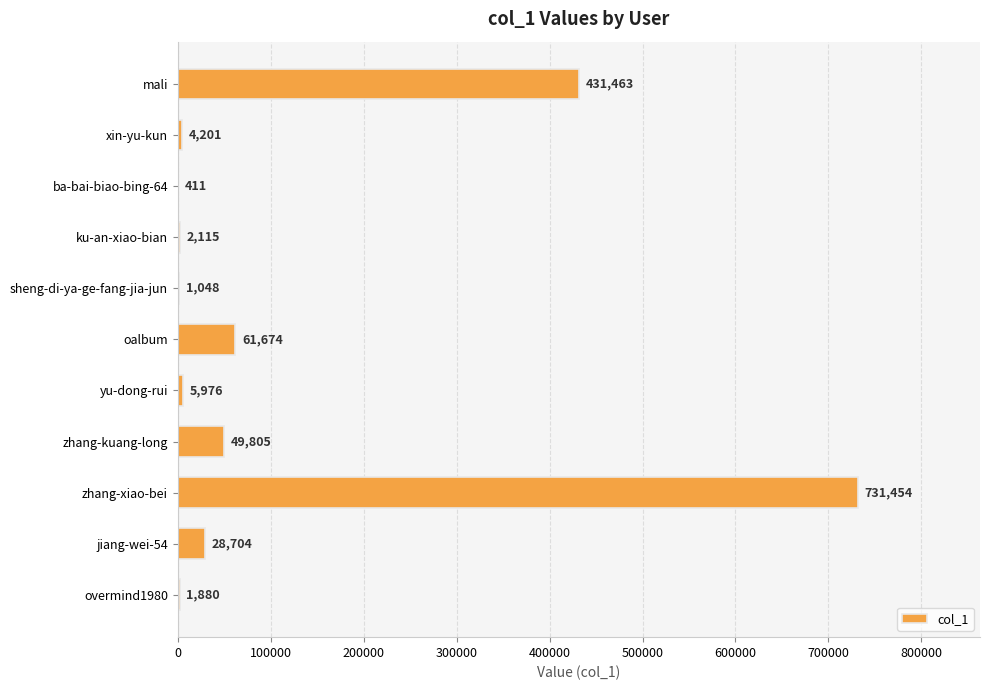

What is the greatest value displayed?

731454